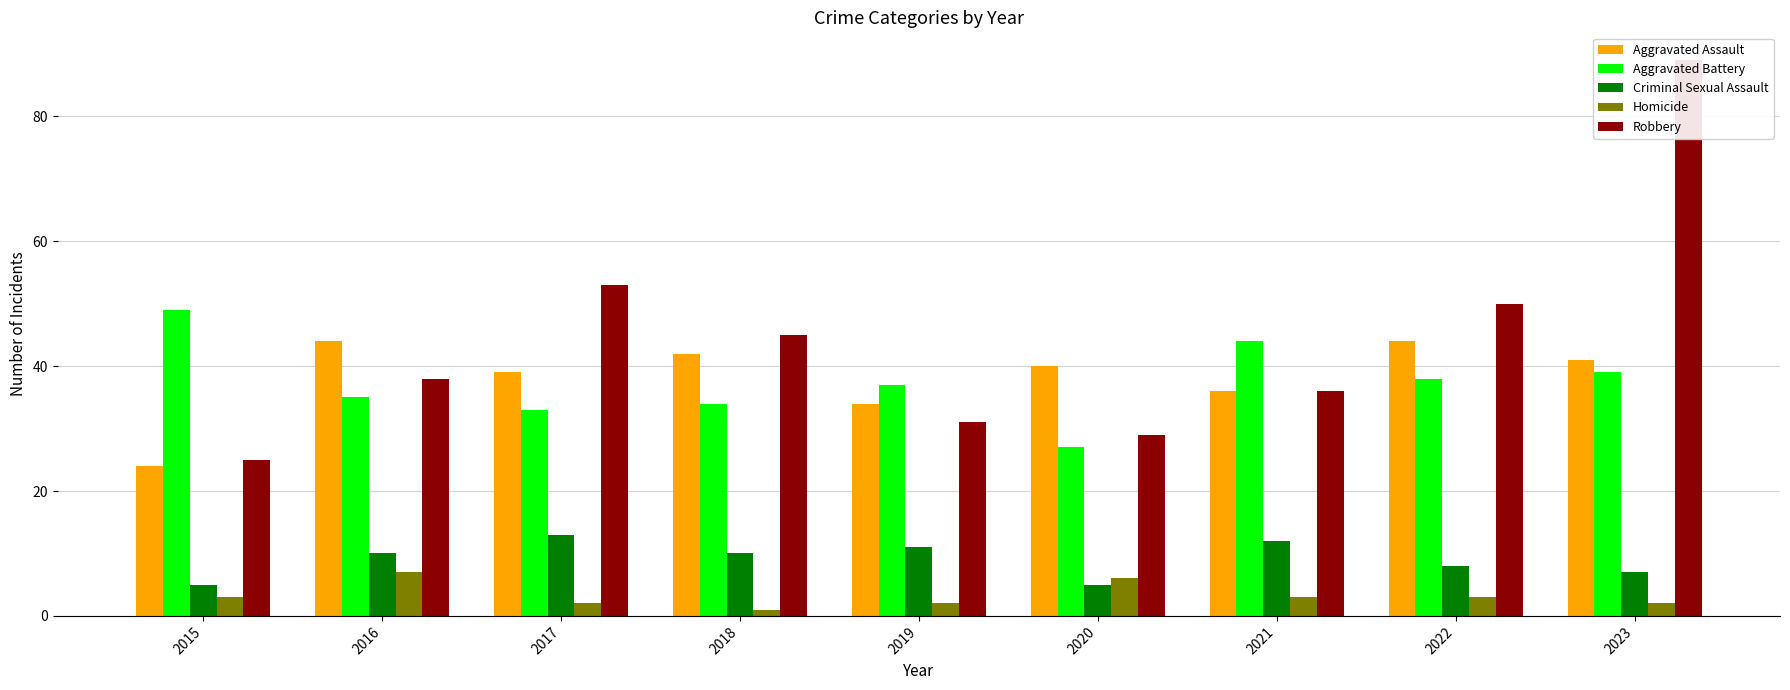

Between 2015 and 2023, which series saw the biggest shift?

Robbery